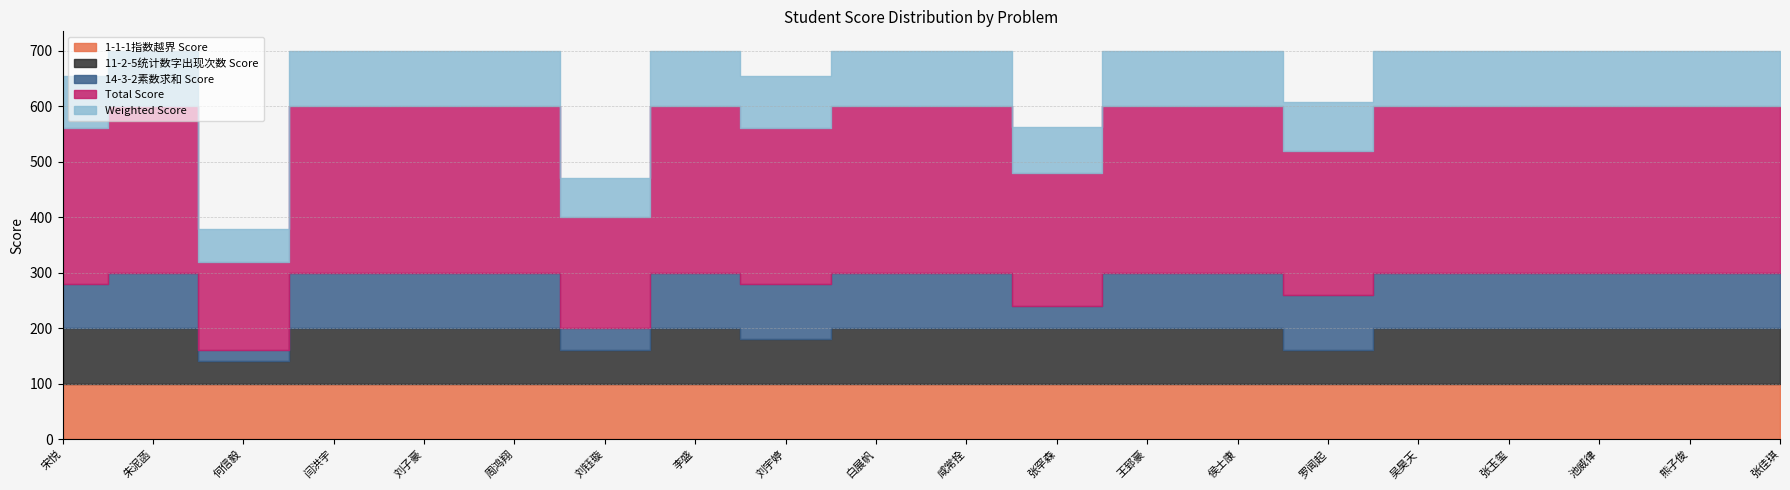

Is it true that 14-3-2素数求和 Score equals 100 at 咸常拴?

True